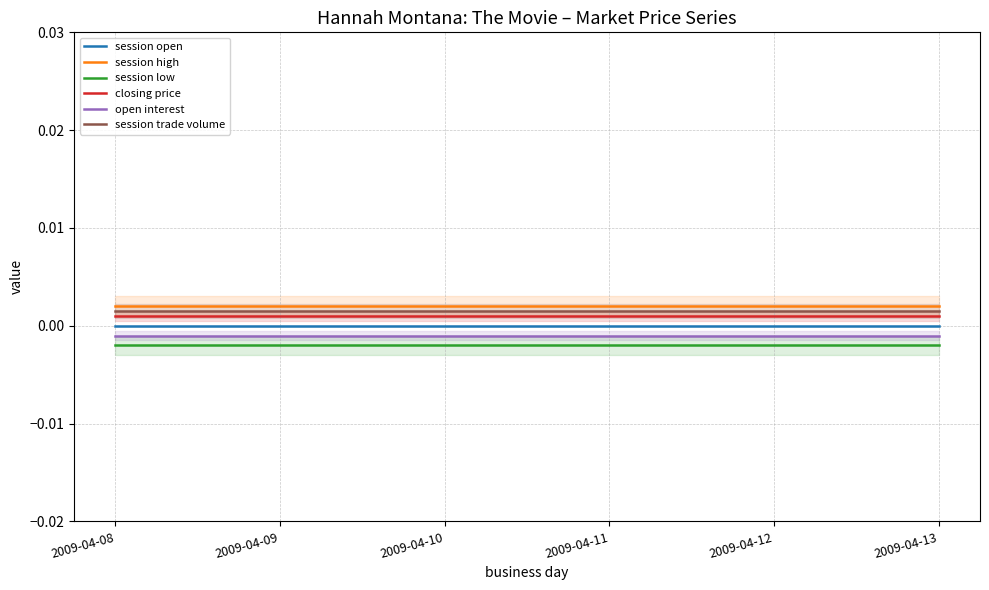

Between 2009-04-08 and 2009-04-10, which is larger?

2009-04-08